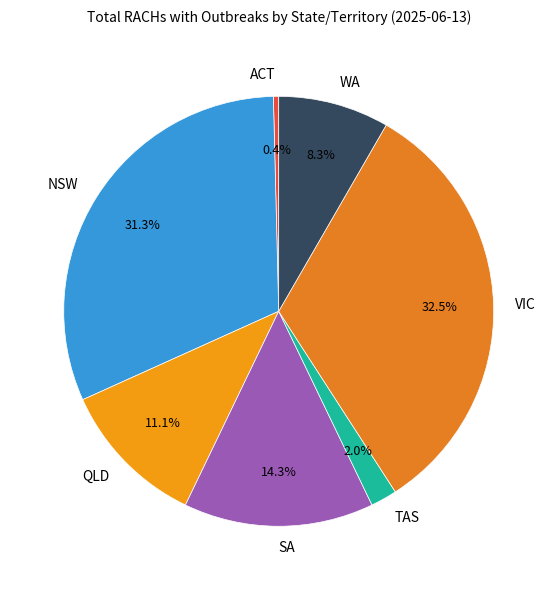

Rank the categories by value from highest to lowest.

VIC, NSW, SA, QLD, WA, TAS, ACT